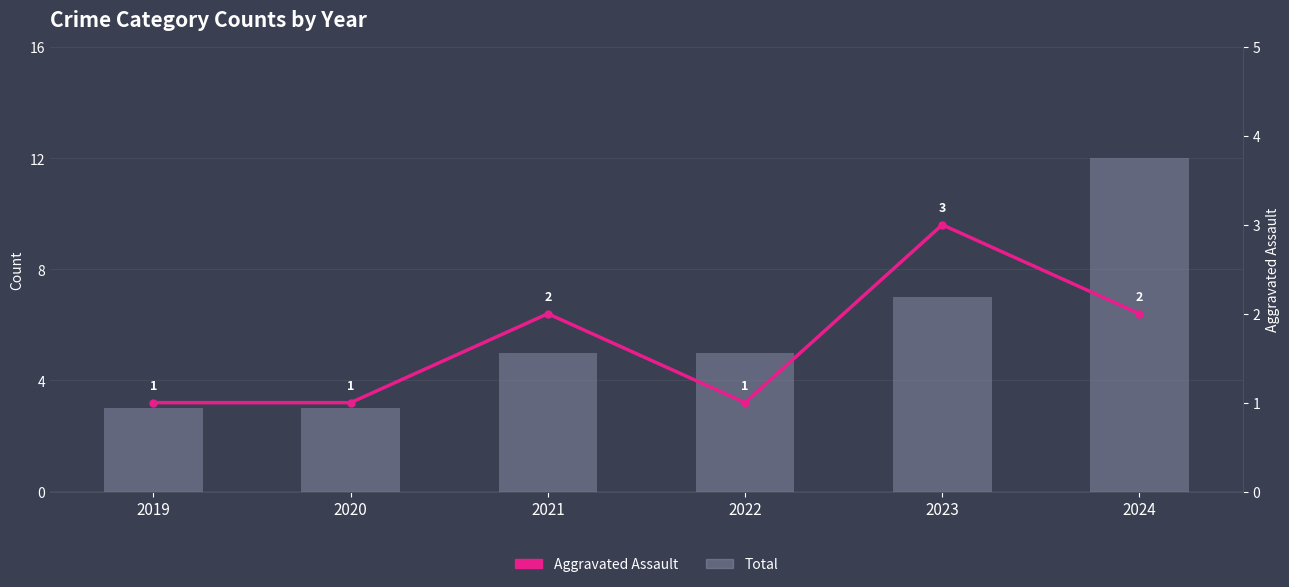

What value does the Total series have at 2020?

3